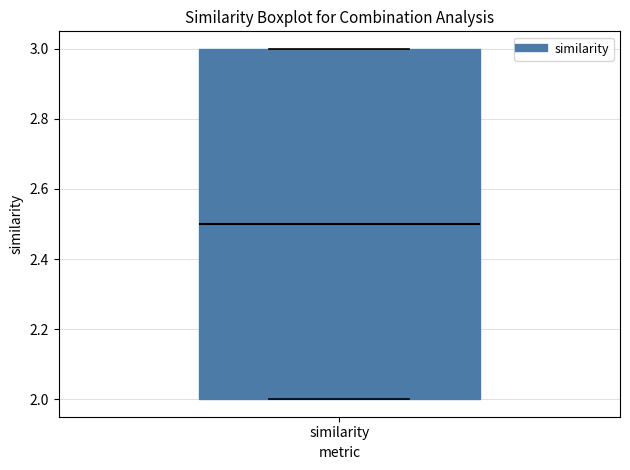

Where is the lower edge of the box for similarity on the y-axis? The values are not printed on the chart, so give them approximately, as read against the axis.

2.0